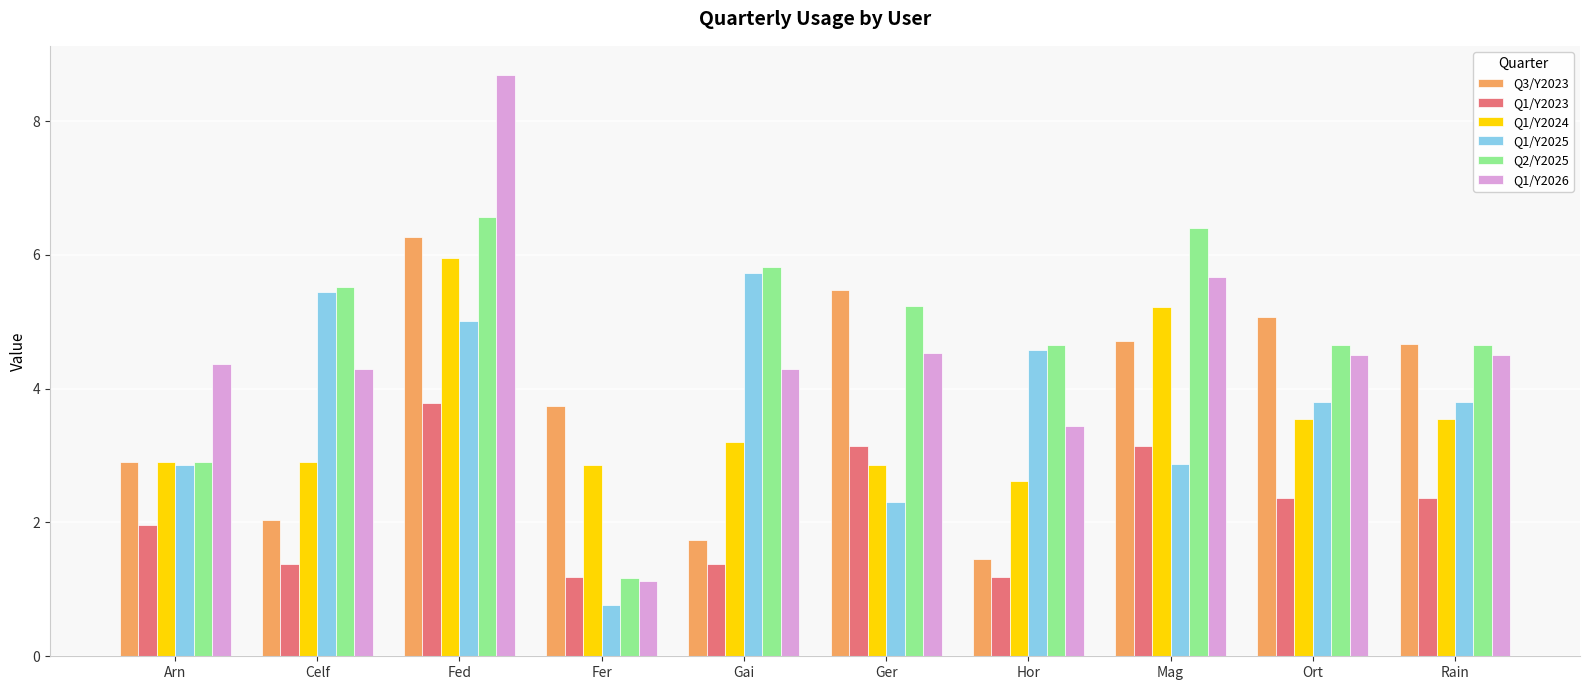

What is the highest value of the Q1/Y2023 series?

3.8